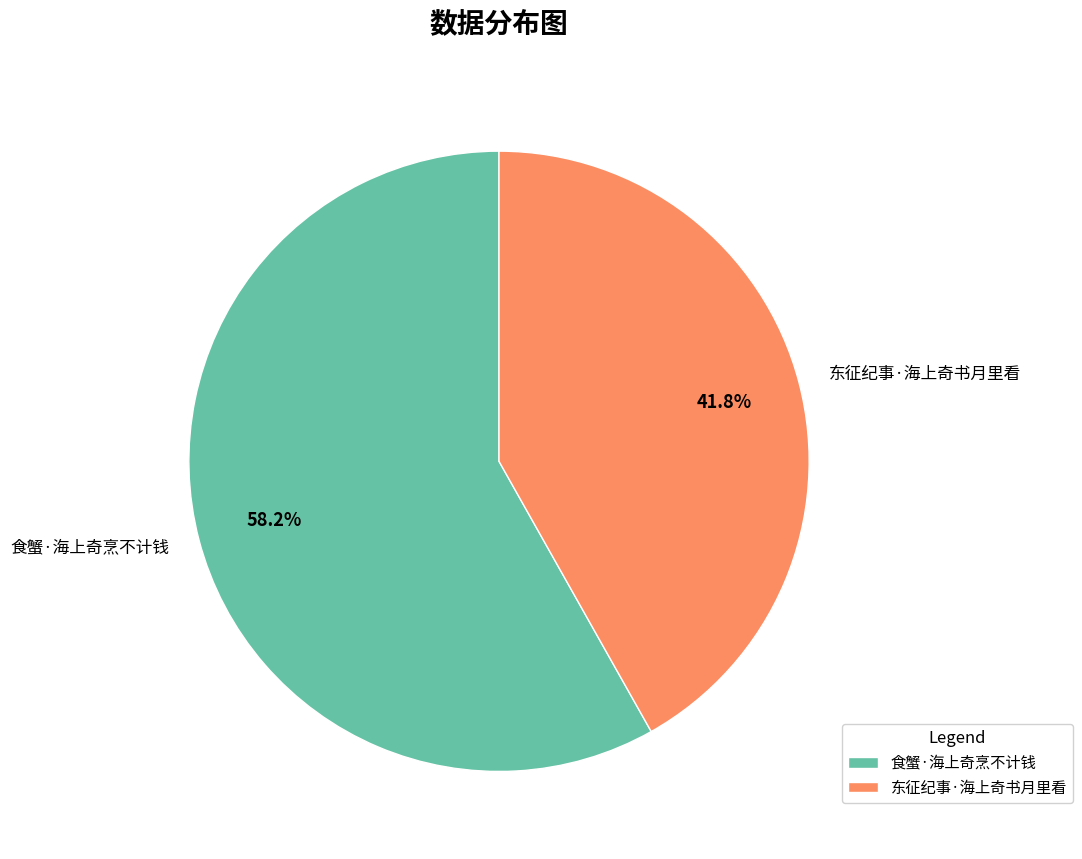

What percentage is the 食蟹·海上奇烹不计钱 slice, to the nearest percent?

58%